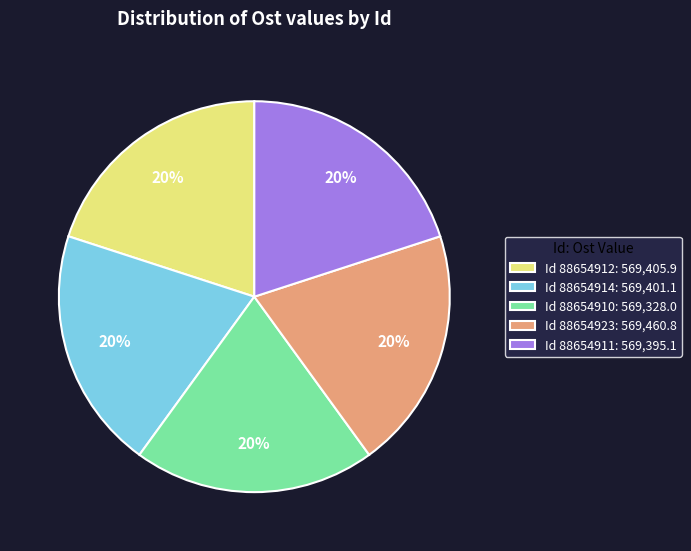

Is the sum of Id 88654910: 569,328.0 and Id 88654911: 569,395.1 greater than half?

No